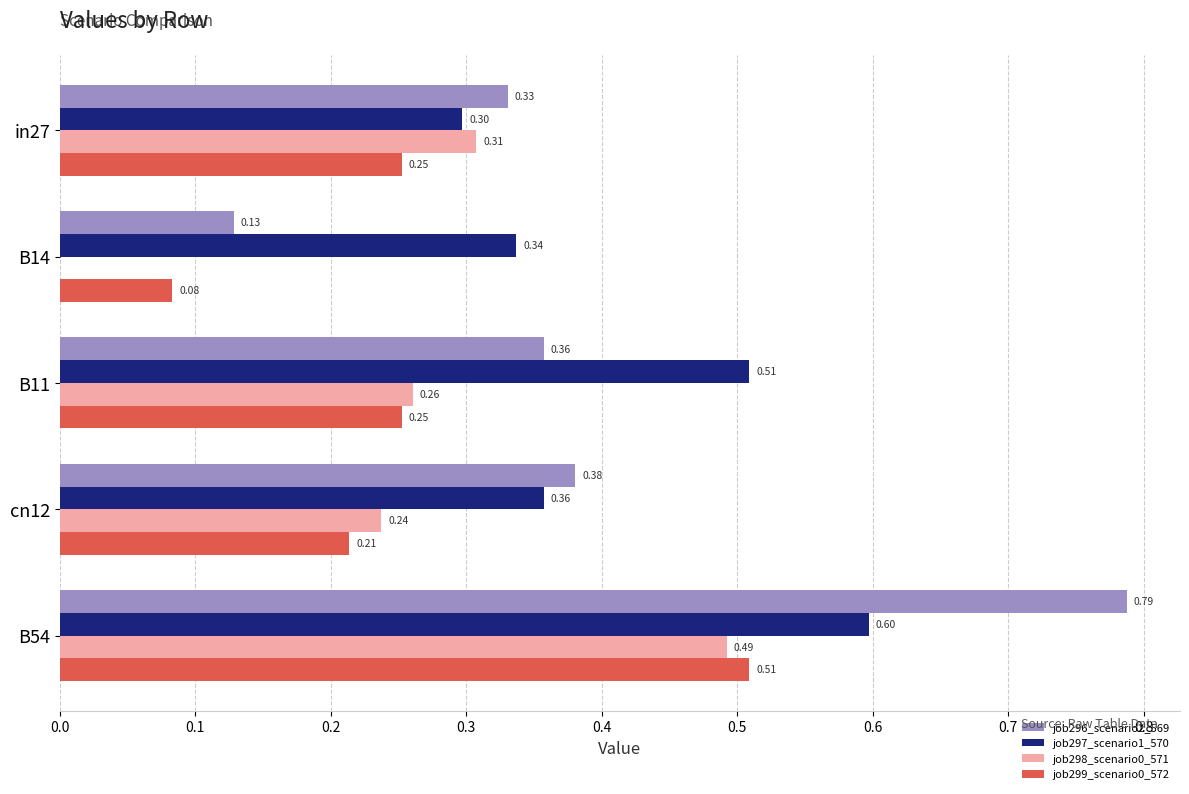

What is the sum of all job299_scenario0_572 values?

1.3